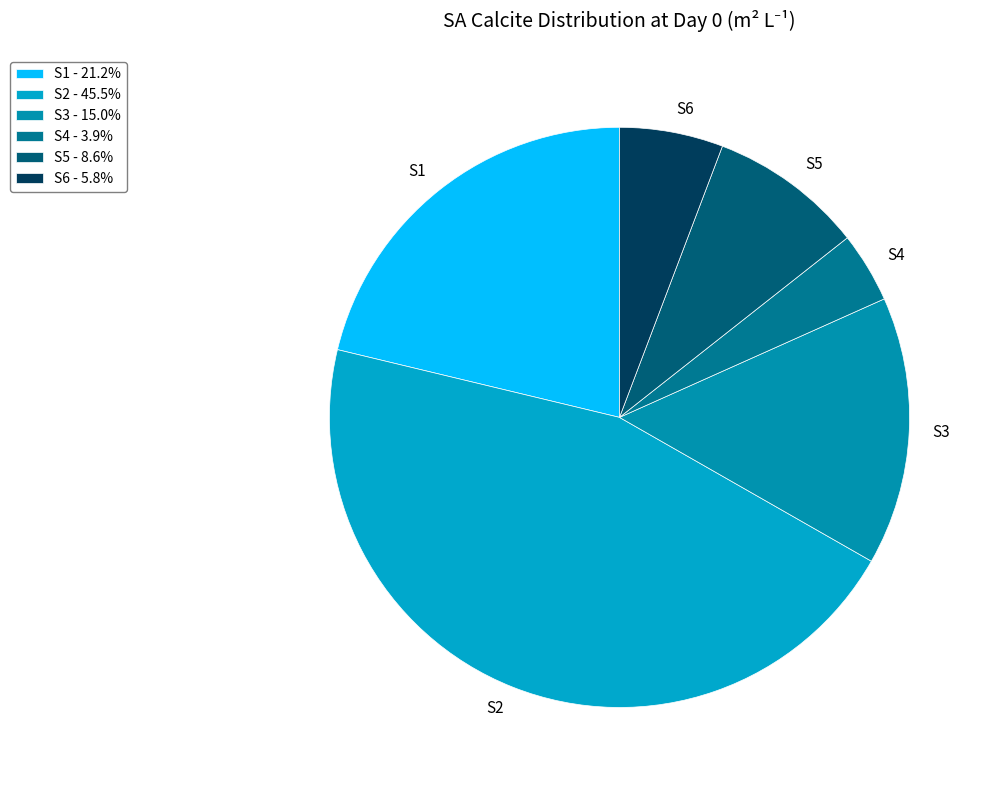

Is S2 the majority of the pie?

No